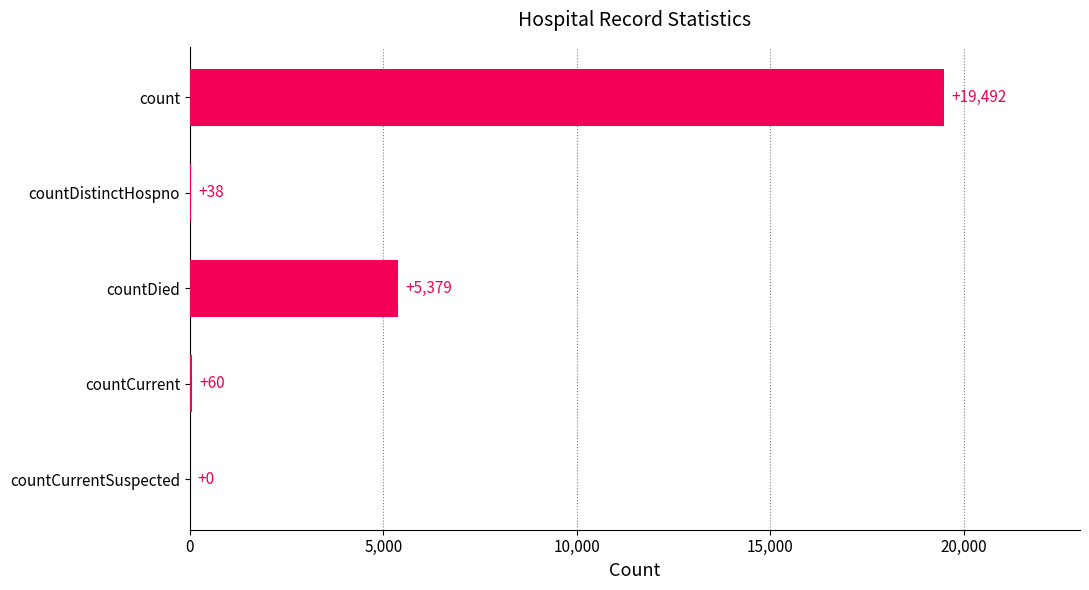

What is the average value?

4994